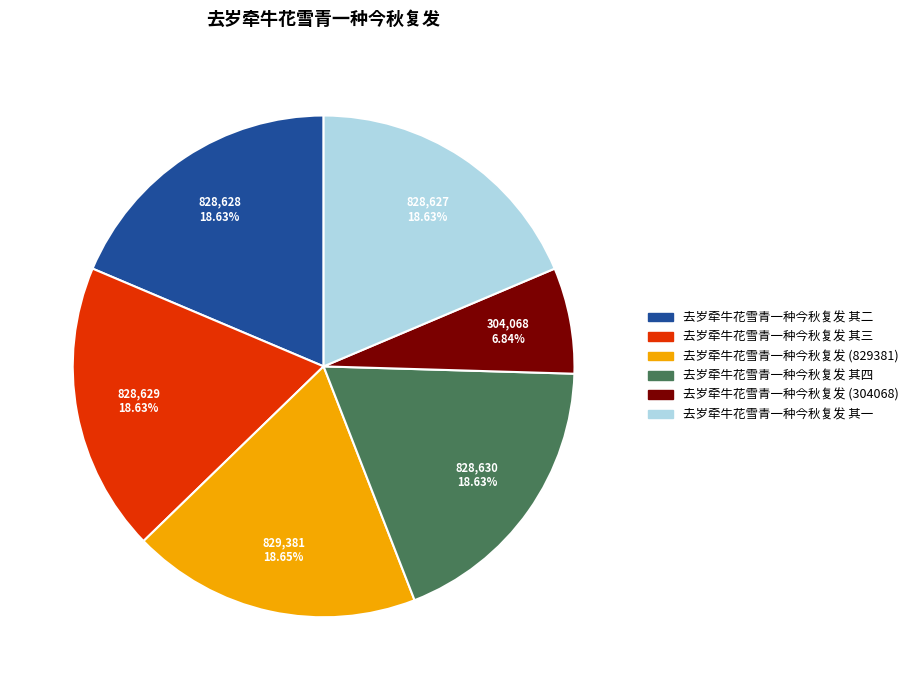

Between 去岁牵牛花雪青一种今秋复发 (829381) and 去岁牵牛花雪青一种今秋复发 (304068), which is larger?

去岁牵牛花雪青一种今秋复发 (829381)